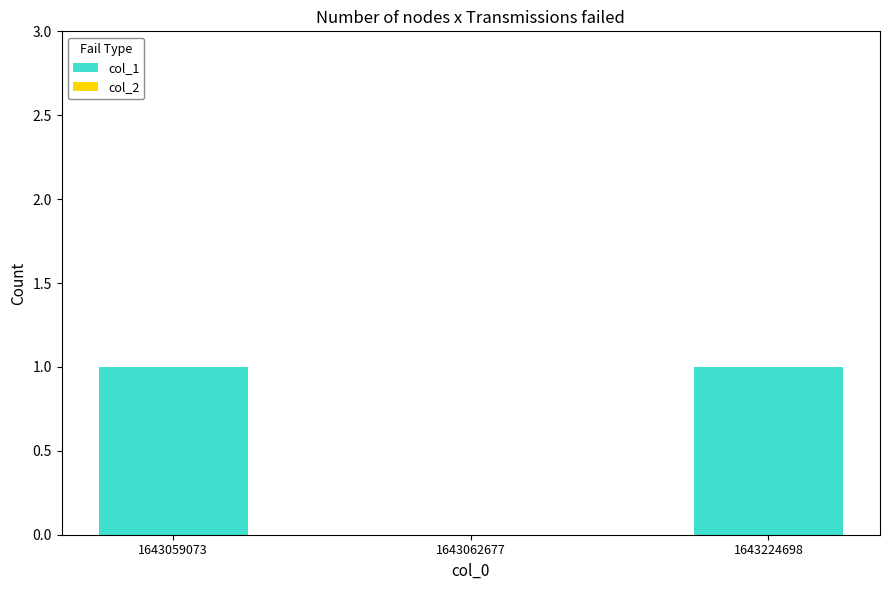

Reading left to right, list all the values displayed in this chart.

1643059073=1	1643062677=0	1643224698=1